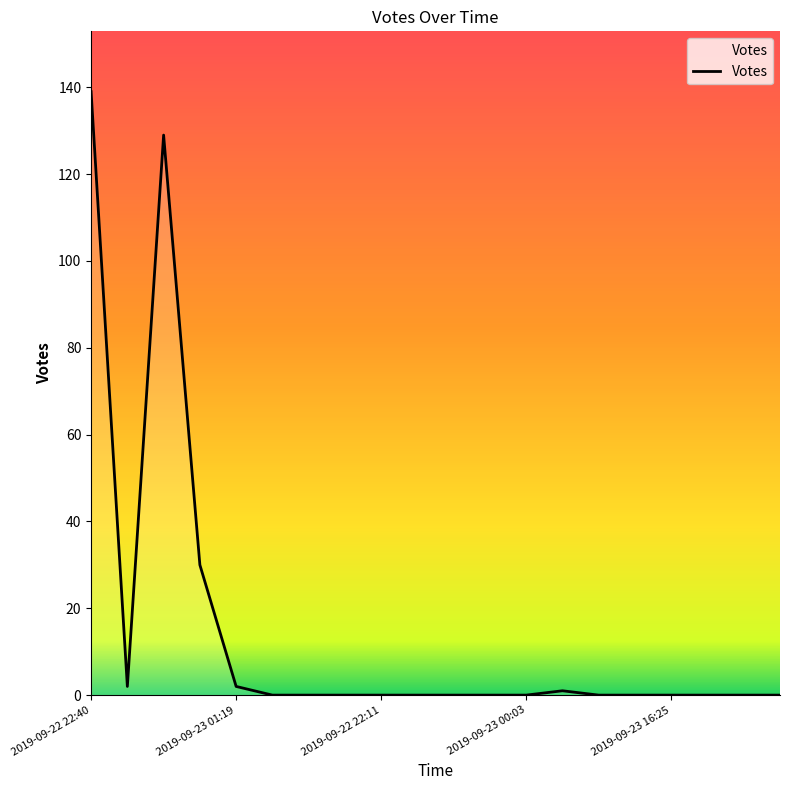

What is the difference between the maximum and minimum values?

139